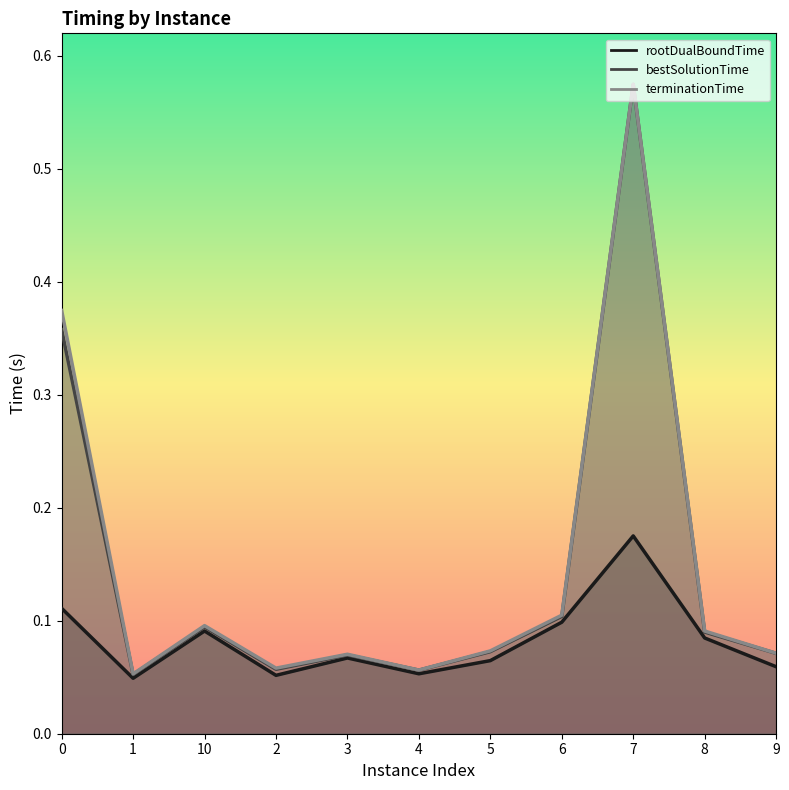

Where is rootDualBoundTime nearest to the value 0?

1